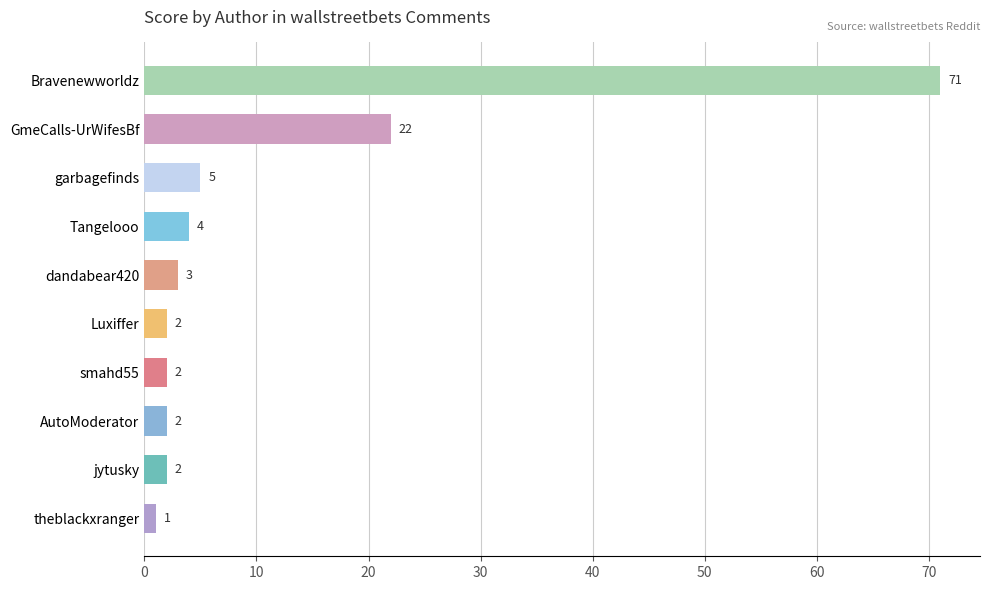

What is the sum of the values at Luxiffer and AutoModerator?

4